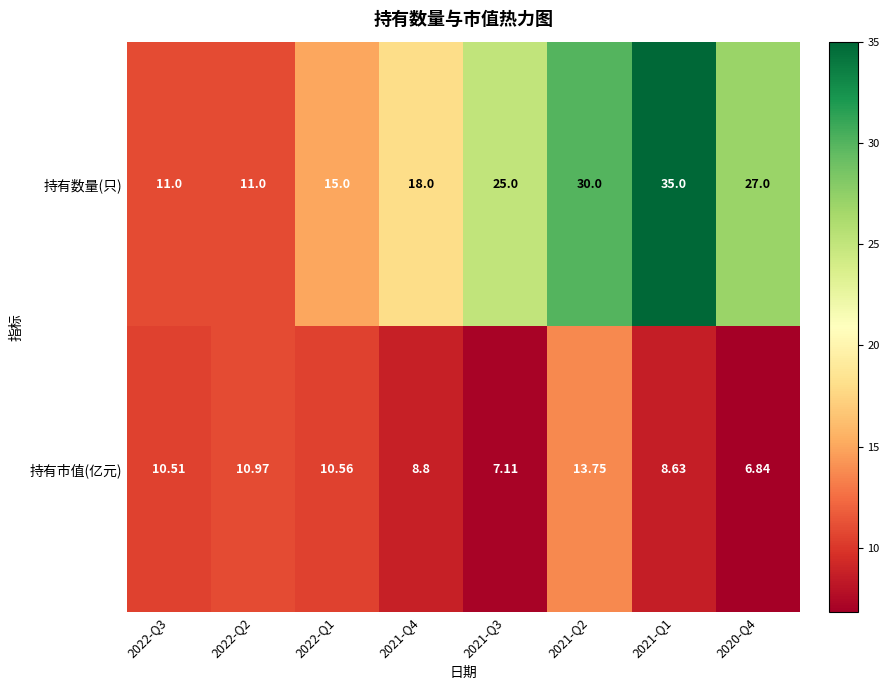

Which label corresponds to the largest value in the chart?

2021-Q1